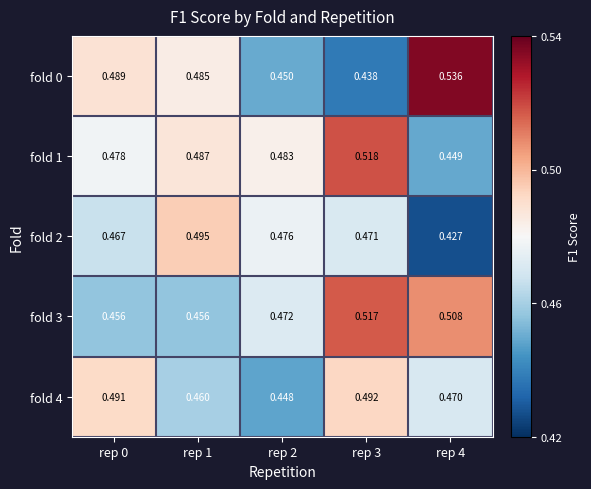

Is the value of fold 4 at rep 1 greater than the value of fold 0 at rep 2?

Yes